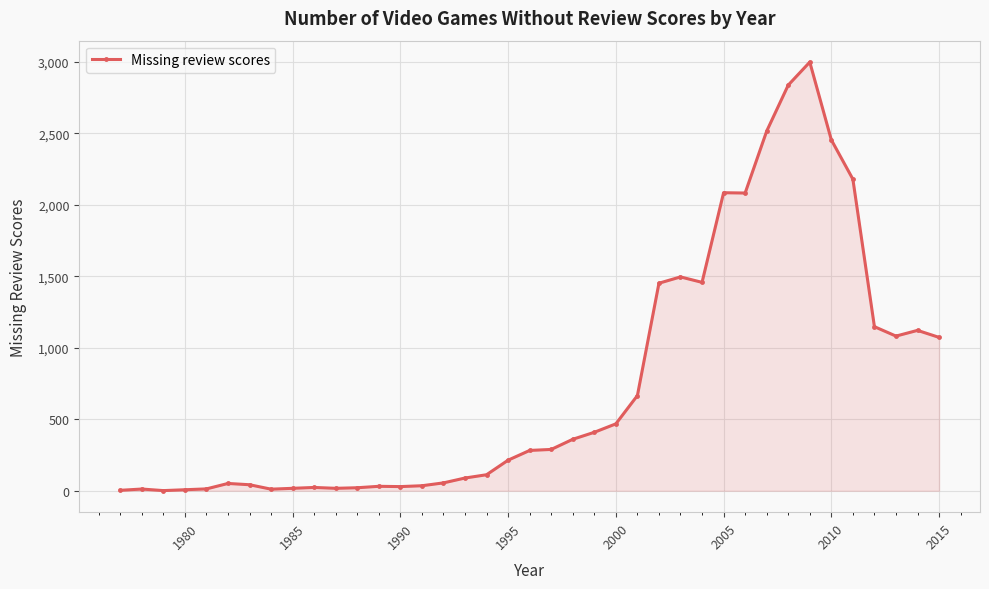

What is the sum of all values?

29244